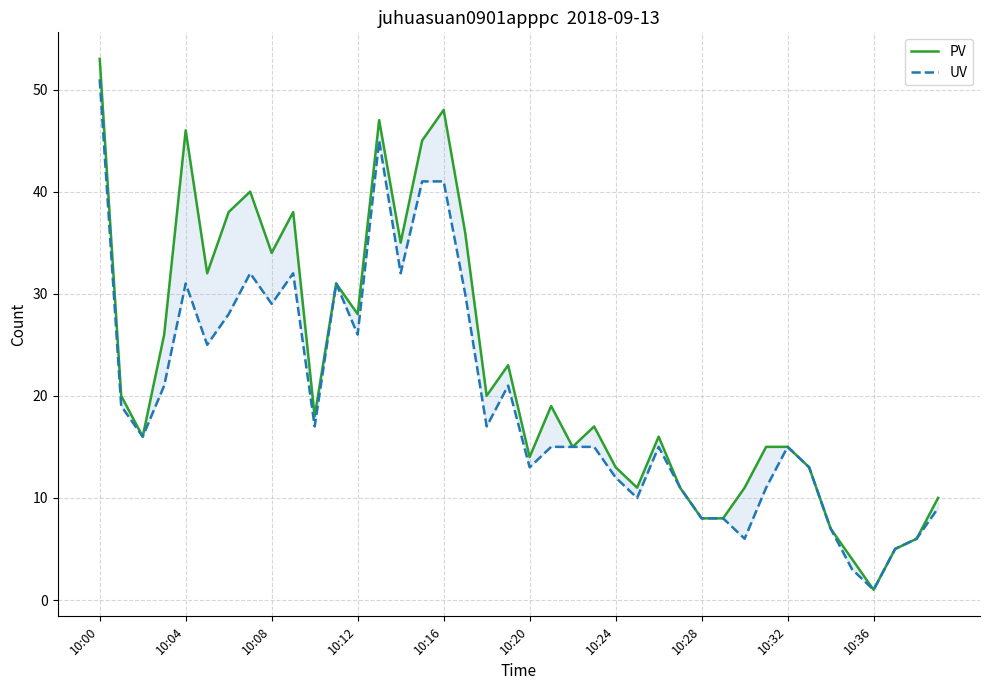

Where is PV nearest to the value 27?

10:12